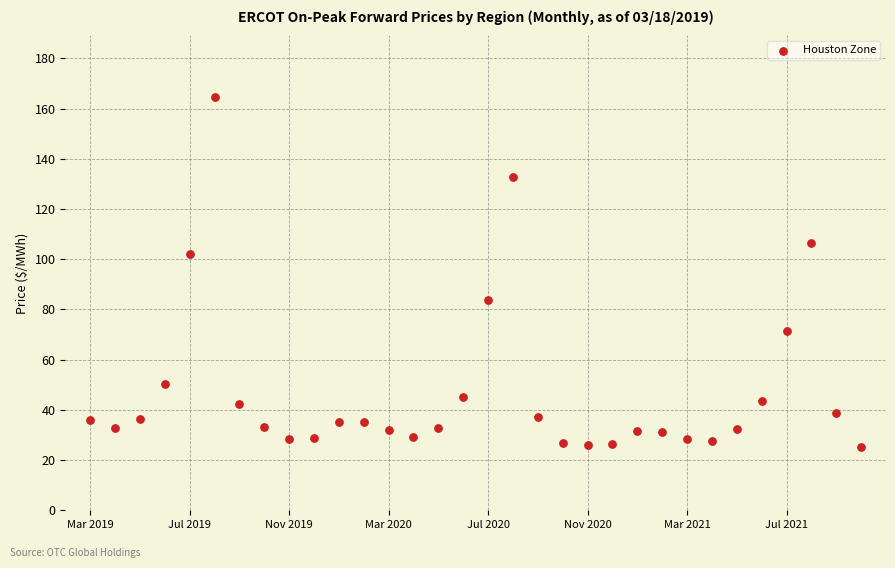

What Y value in the scatter plot is closest to 94?

102.1